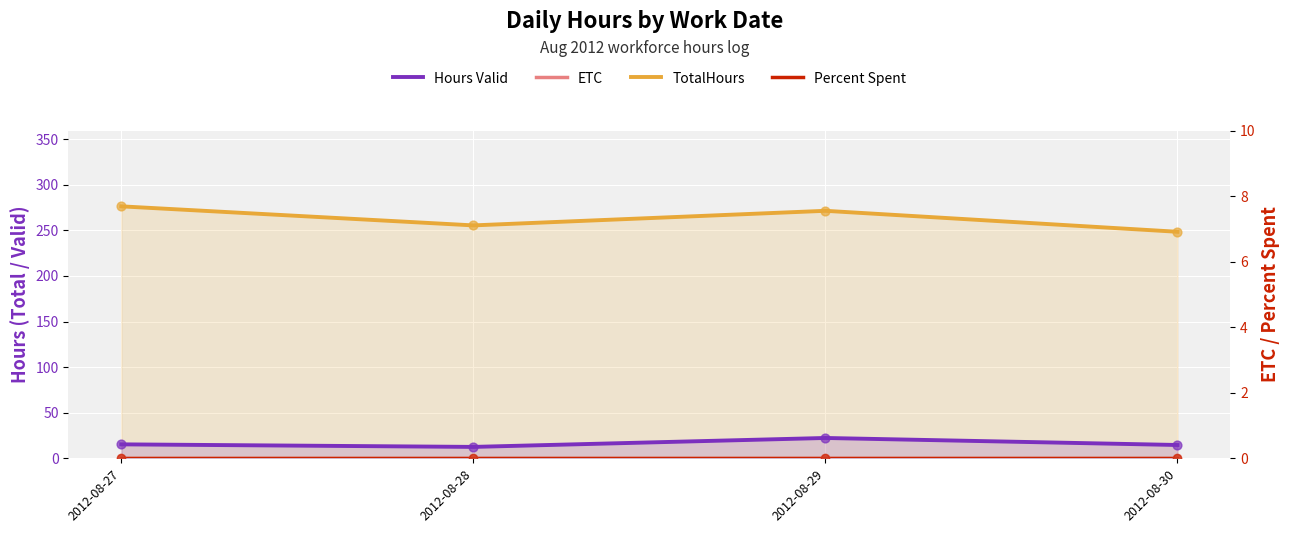

What are all the series names shown in the legend?

TotalHours, Hours Valid, ETC, Percent Spent